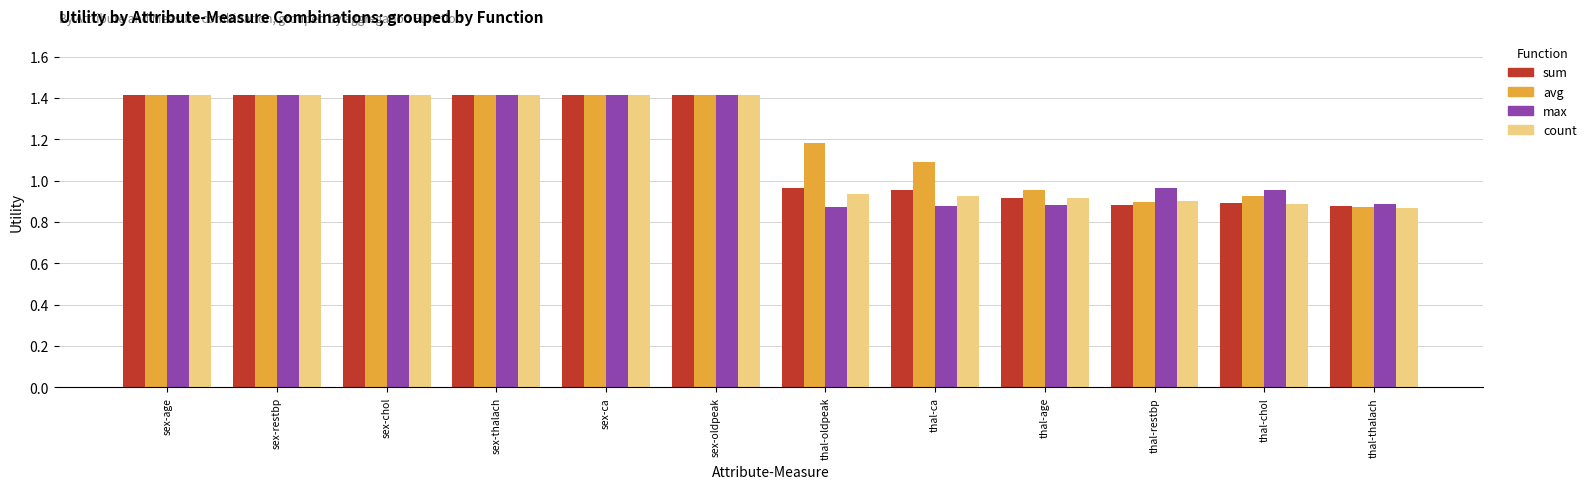

What is the difference between the second highest and second lowest values in the count series?

0.5